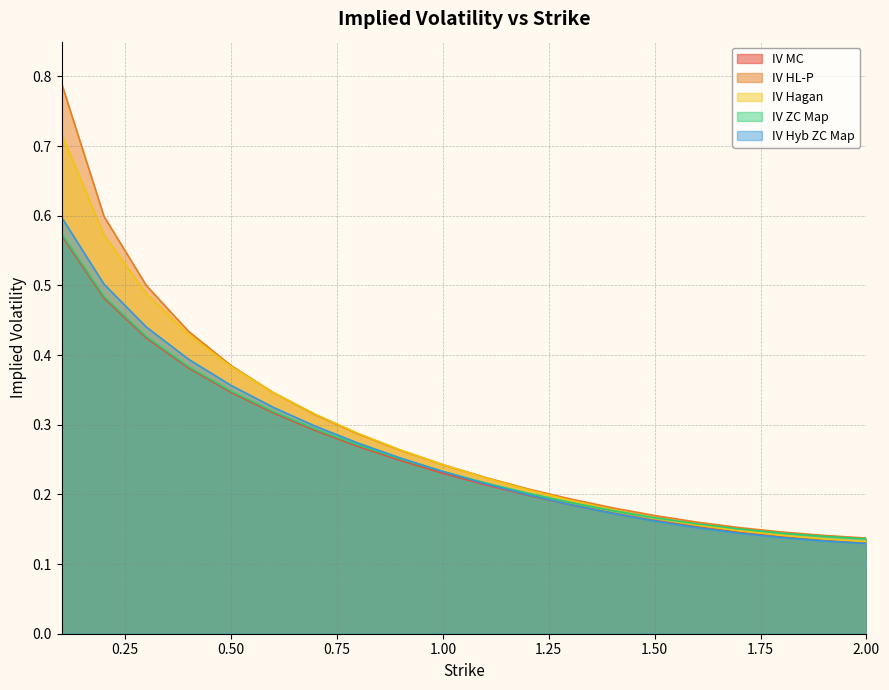

Which series has the largest total across all categories?

IV HL-P